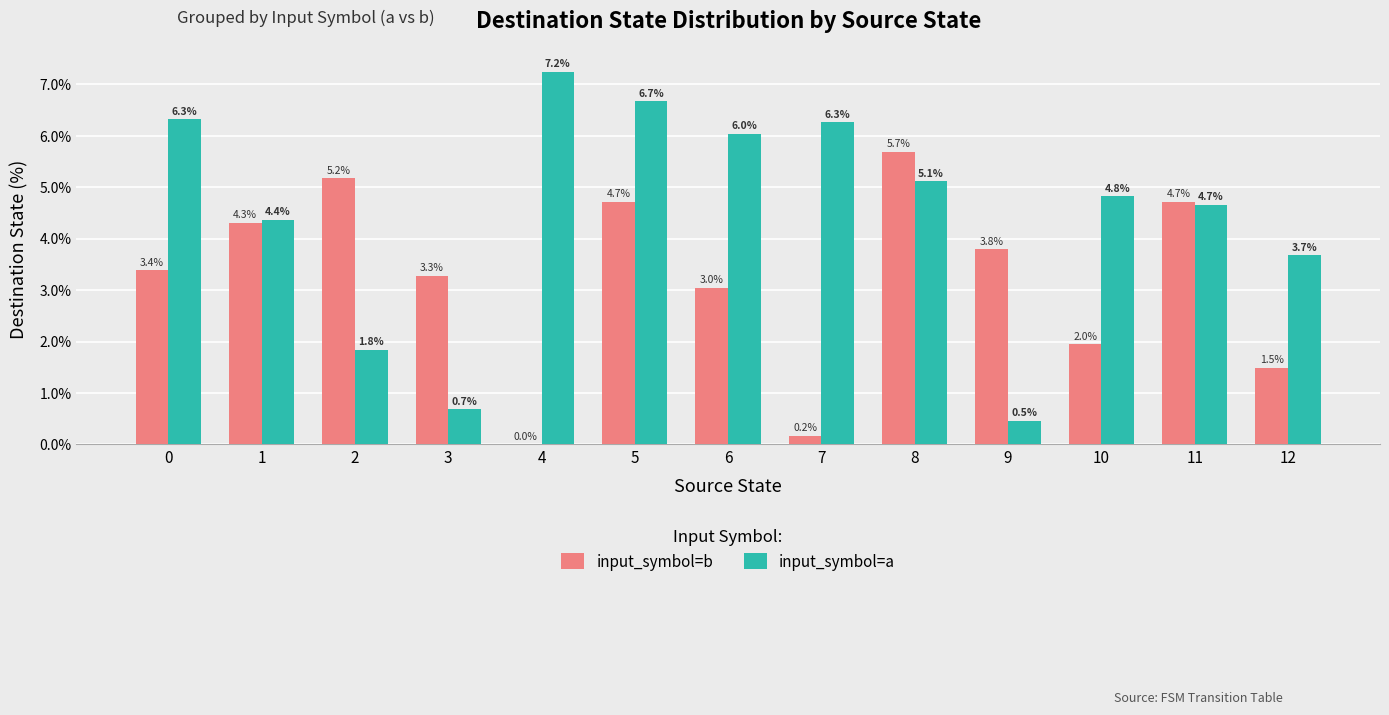

At which label does input_symbol=a reach its peak?

4